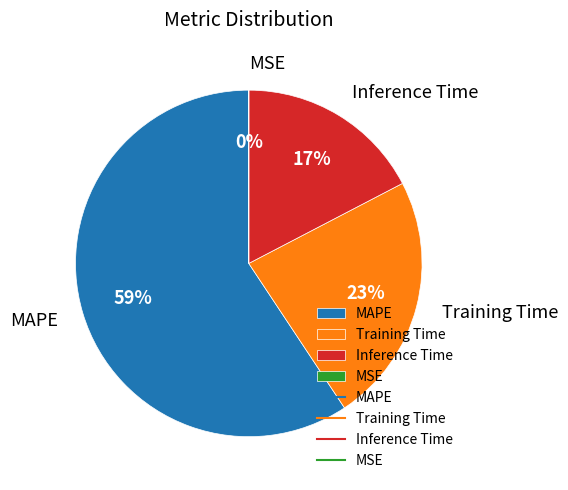

Which slice represents more than half of the pie?

MAPE